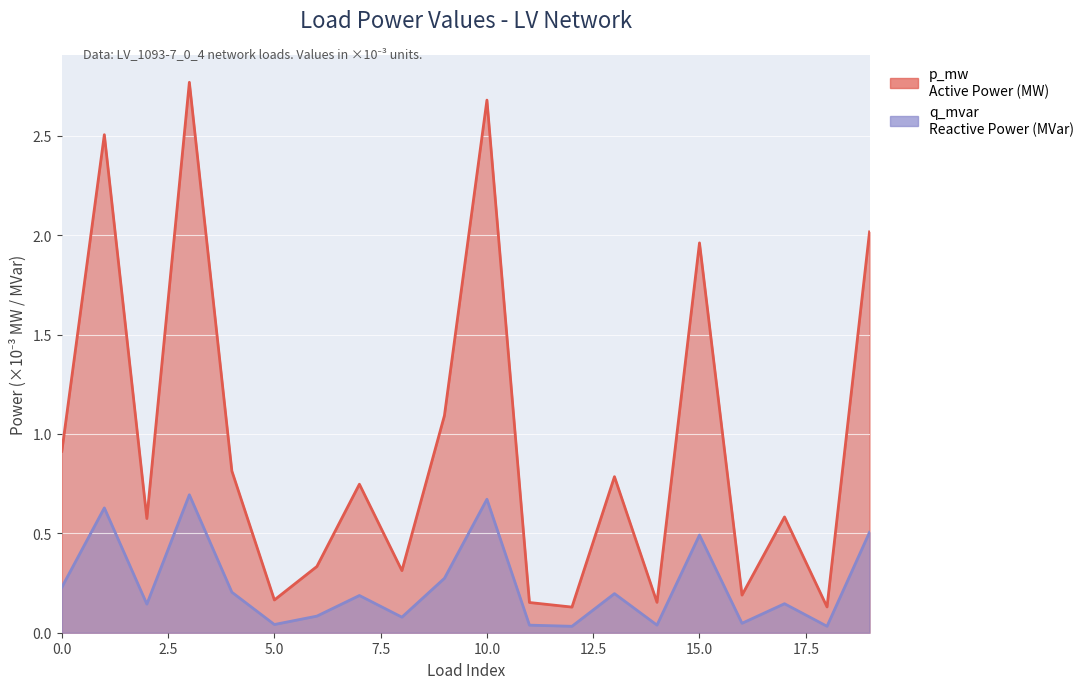

Does the chart display data point markers on the line(s)?

No